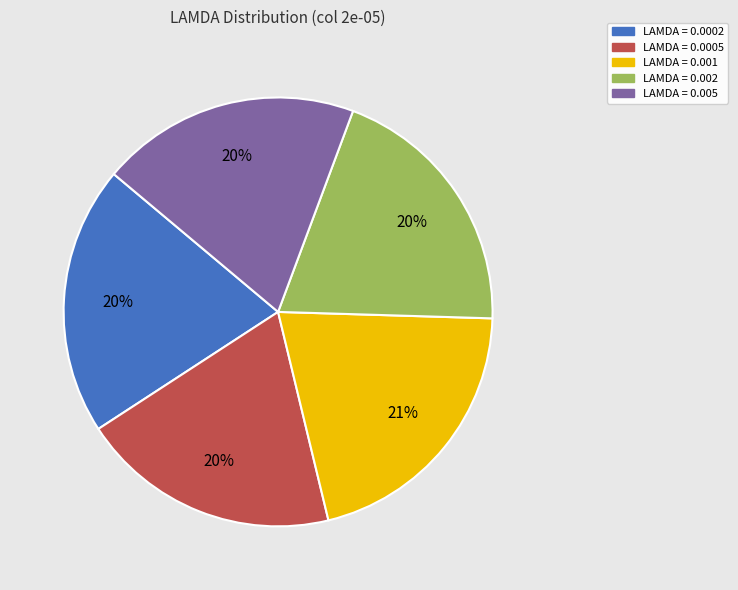

To the nearest percent, what is the difference between the largest and smallest slice percentages?

1%